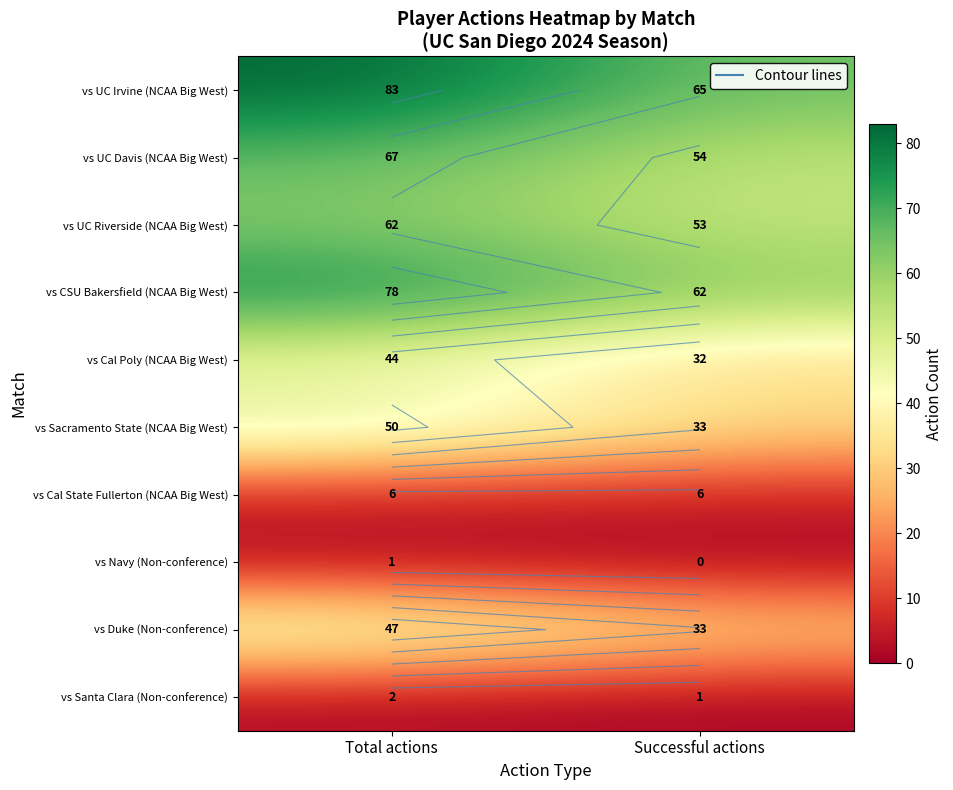

What is the difference between the vs Cal Poly (NCAA Big West) values at Successful actions and Total actions?

12